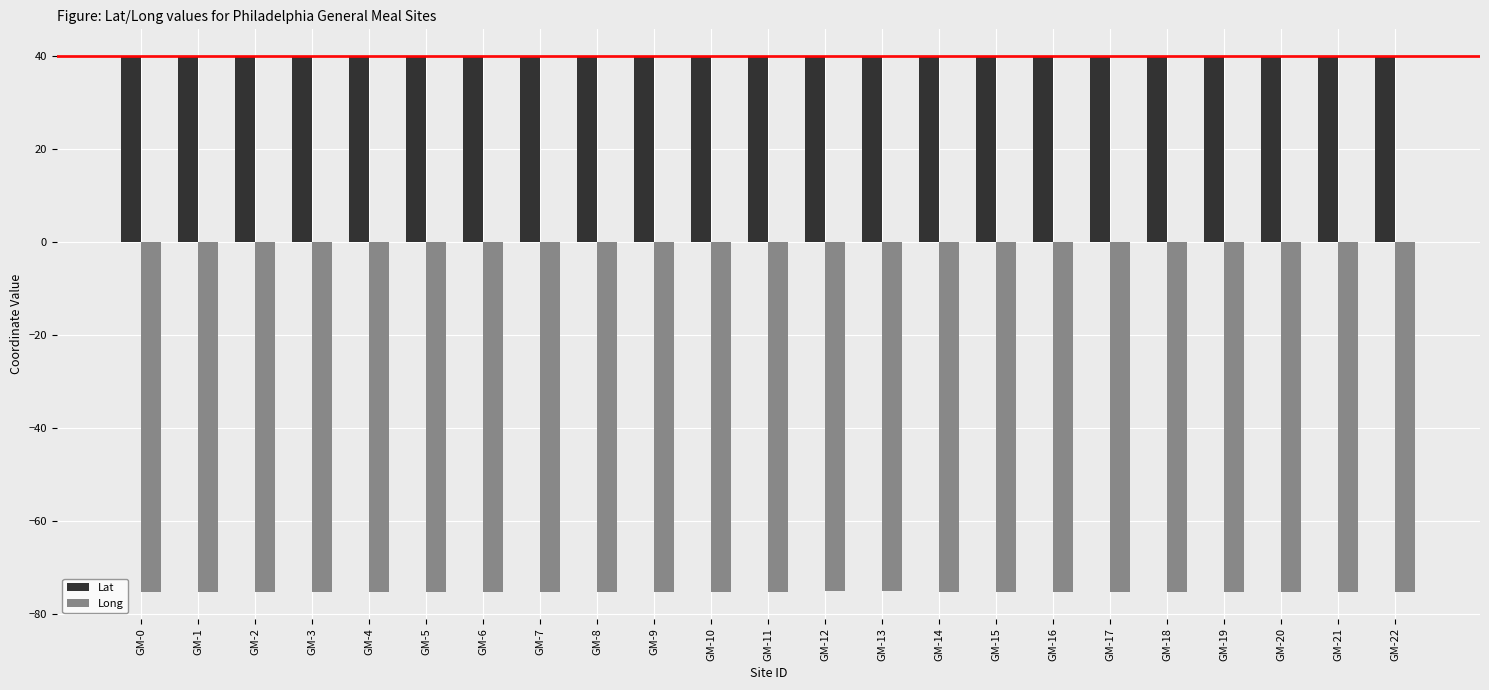

Is the value of Long at GM-6 greater than the value of Lat at GM-1?

No